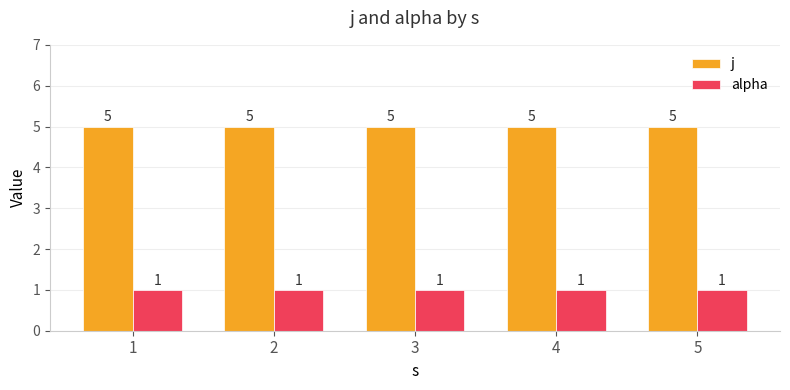

What is the difference between the highest and lowest values at 5?

4